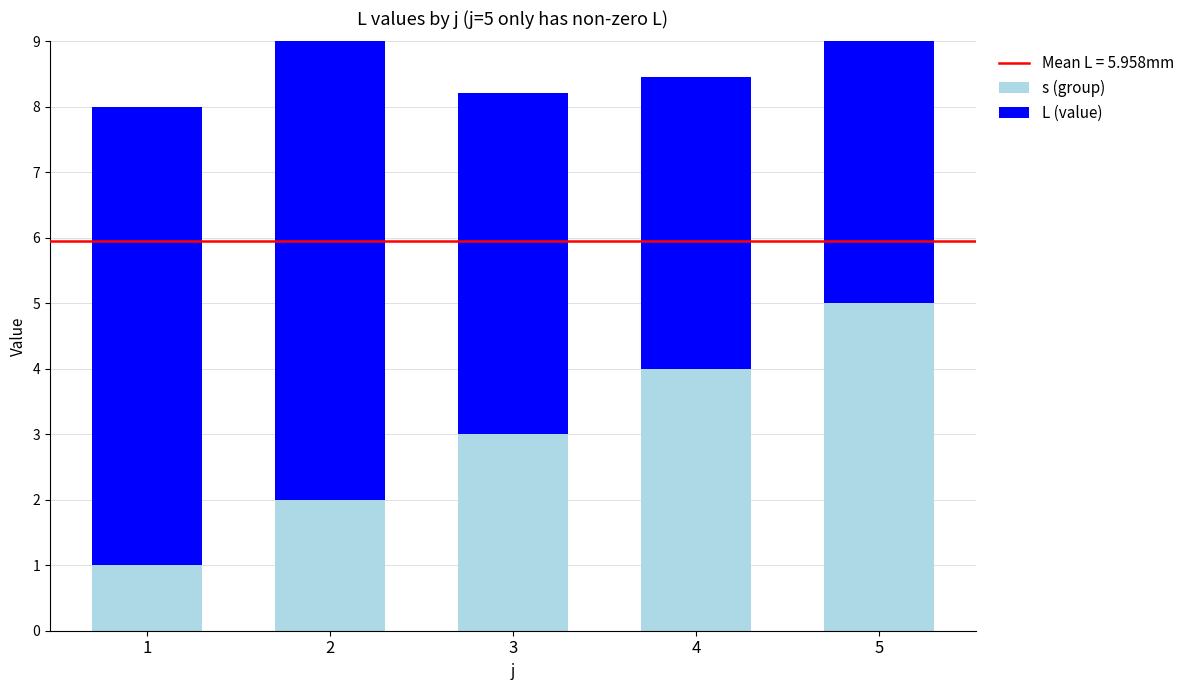

What is the value of the s (group) bar at the 3rd from the left?

3.0